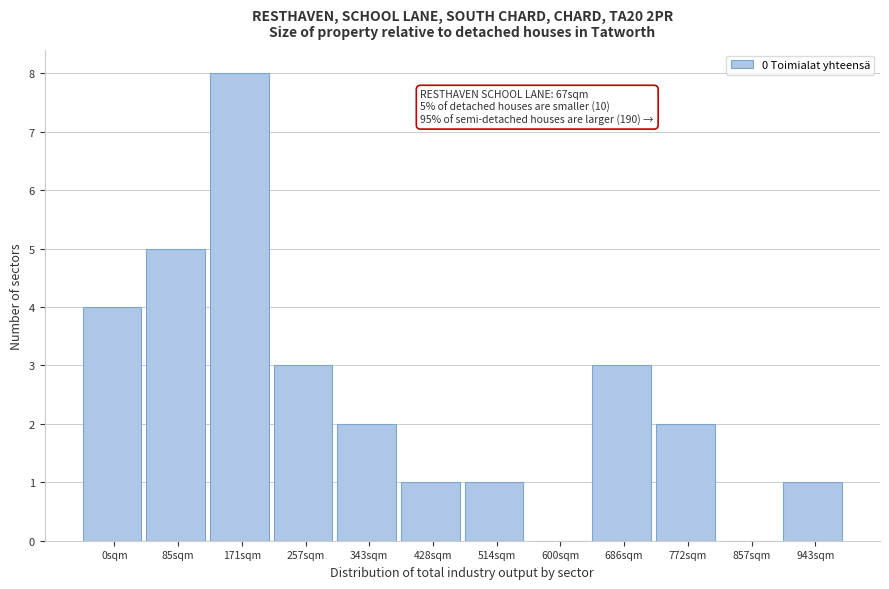

Reading left to right, what are all the values shown in this chart?

0sqm=4	85sqm=5	171sqm=8	257sqm=3	343sqm=2	428sqm=1	514sqm=1	600sqm=0	686sqm=3	772sqm=2	857sqm=0	943sqm=1